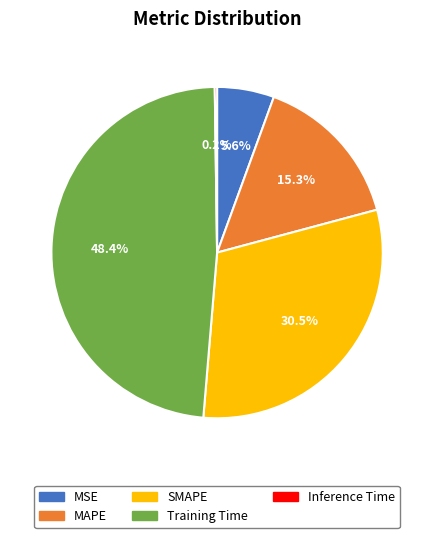

Which category has the biggest portion of the pie?

Training Time